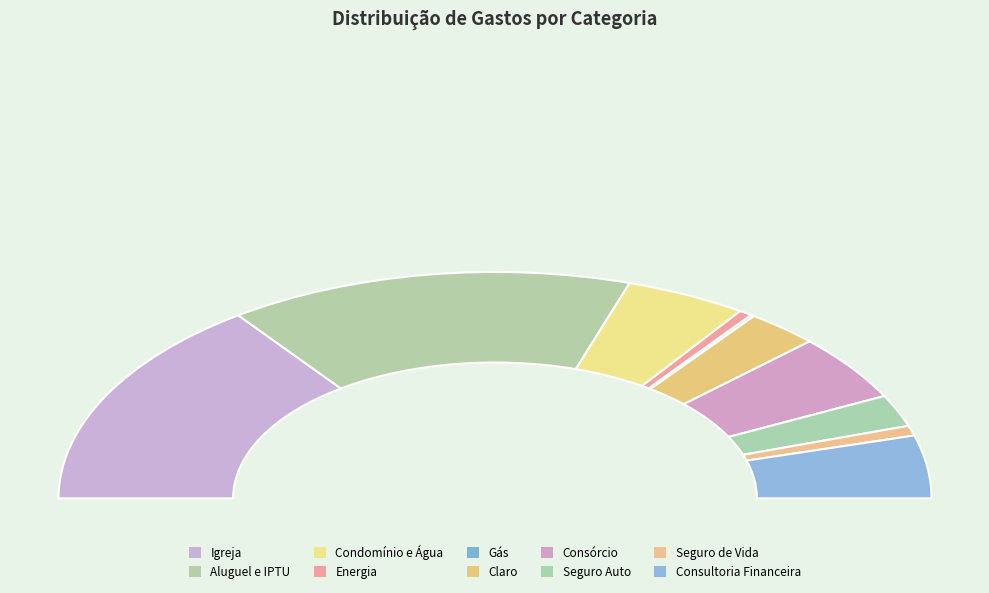

Approximately how many times larger is the value at Energia compared to Gás?

3.8